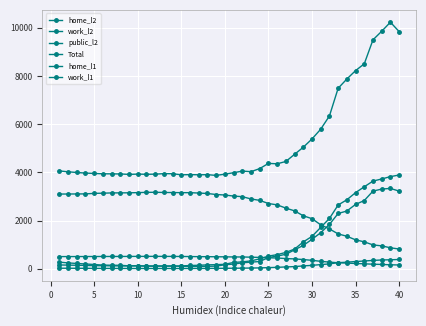

Does the chart display data point markers on the line(s)?

Yes